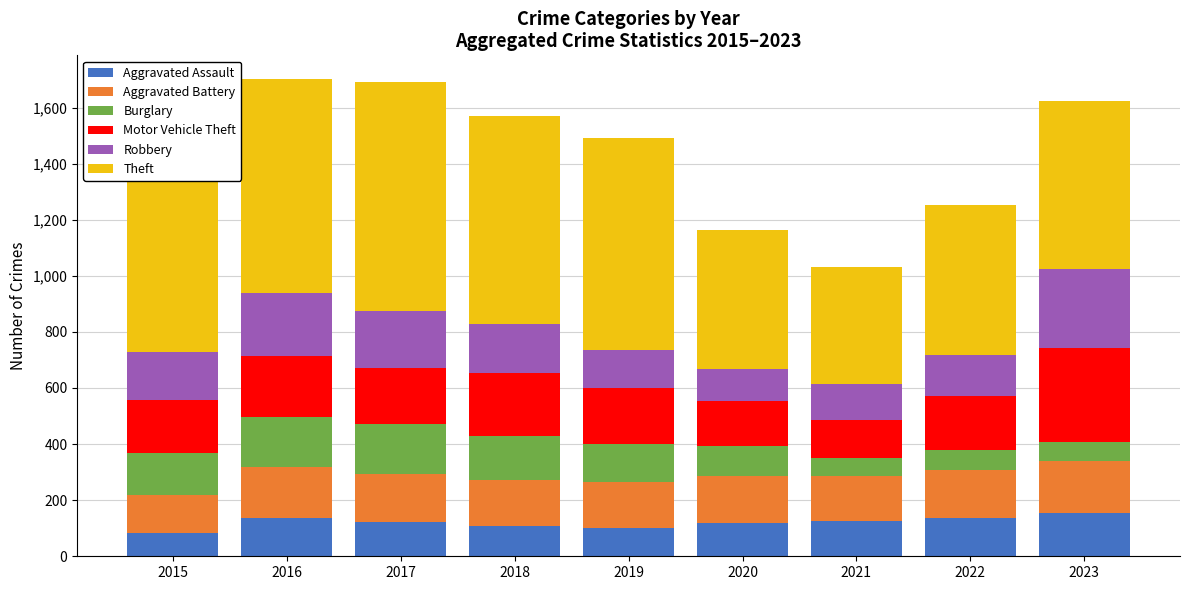

What is the total value across all series at 2015?

1418